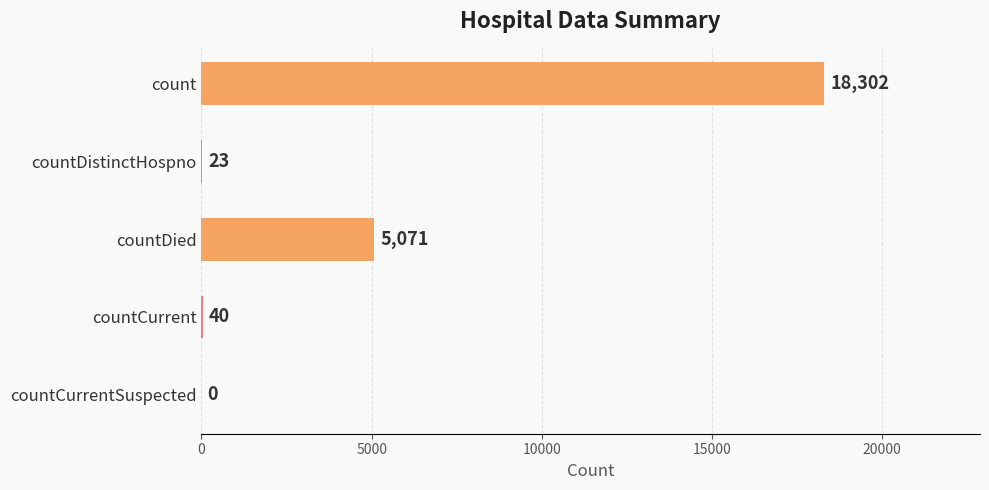

Reading top to bottom, extract all data points from this chart.

count=18302	countDistinctHospno=23	countDied=5071	countCurrent=40	countCurrentSuspected=0